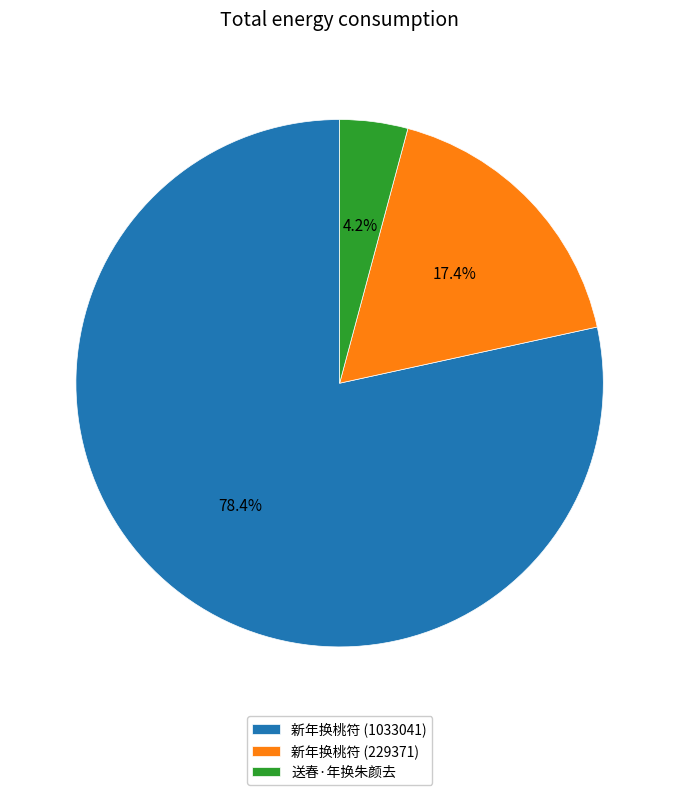

What is the total percentage of 送春·年换朱颜去 and 新年换桃符 (229371)?

21.6%